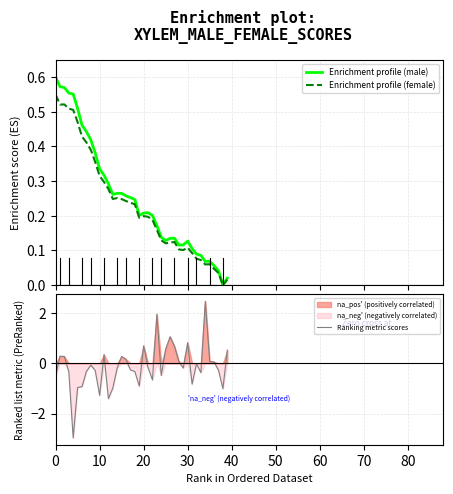

What is the maximum value shown in the chart?

2.5